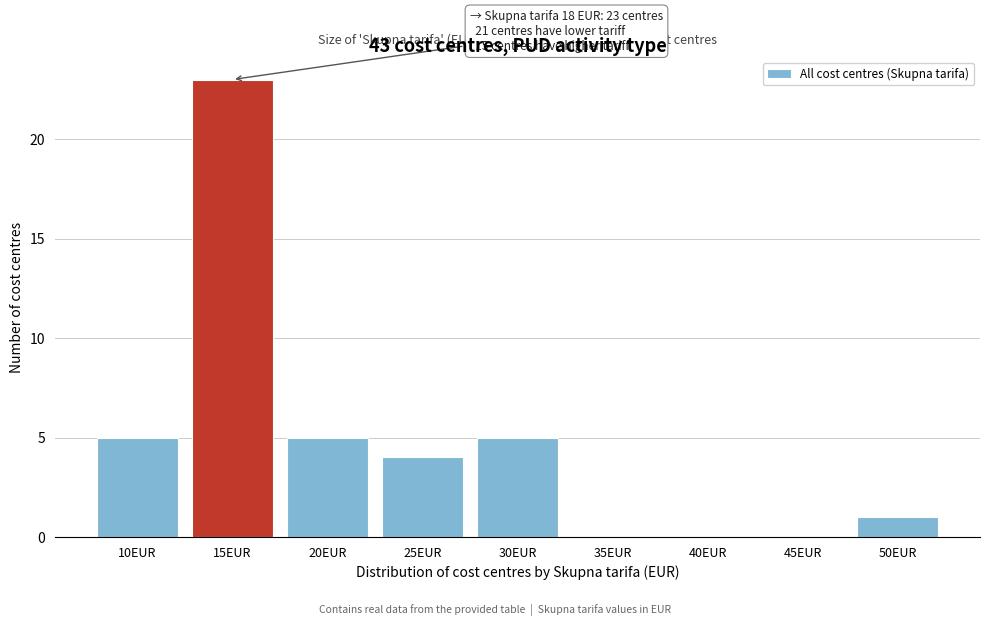

Reading left to right, extract all data points from this chart.

10EUR=5	15EUR=23	20EUR=5	25EUR=4	30EUR=5	35EUR=0	40EUR=0	45EUR=0	50EUR=1